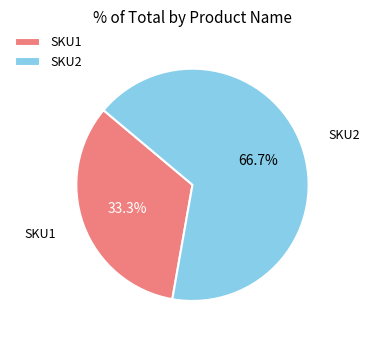

What percentage do SKU2 and SKU1 together represent?

100.0%